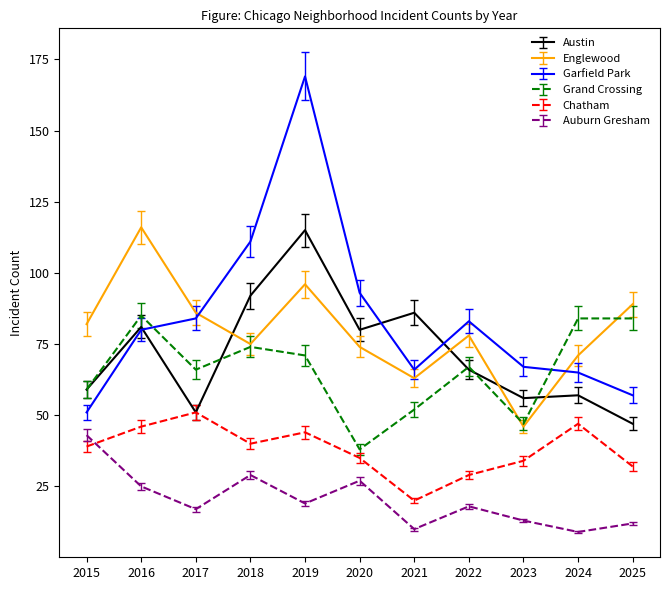

Rank the series at 2019 from lowest to highest value.

Auburn Gresham, Chatham, Grand Crossing, Englewood, Austin, Garfield Park